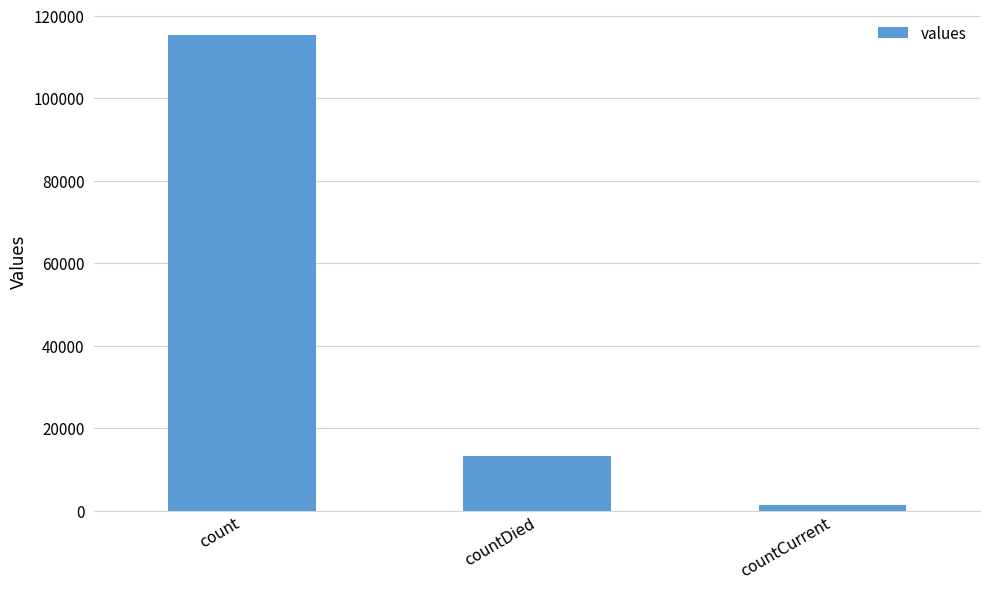

At which label is the value closest to 58381?

countDied